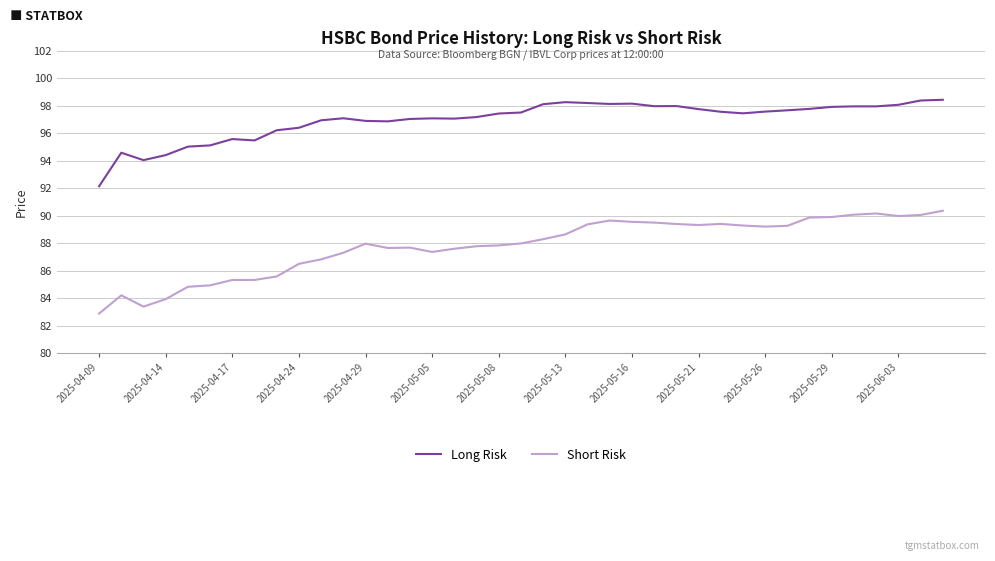

Rank the series by their maximum value, from highest to lowest.

Long Risk, Short Risk